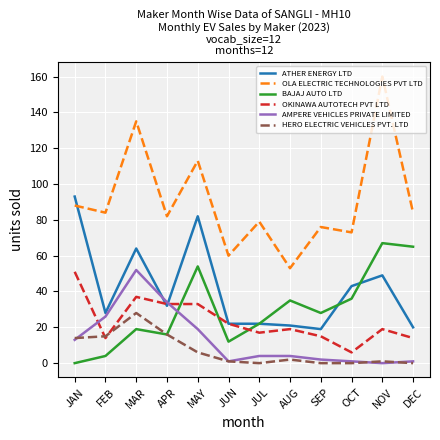

Which series has the largest range (max minus min)?

OLA ELECTRIC TECHNOLOGIES PVT LTD